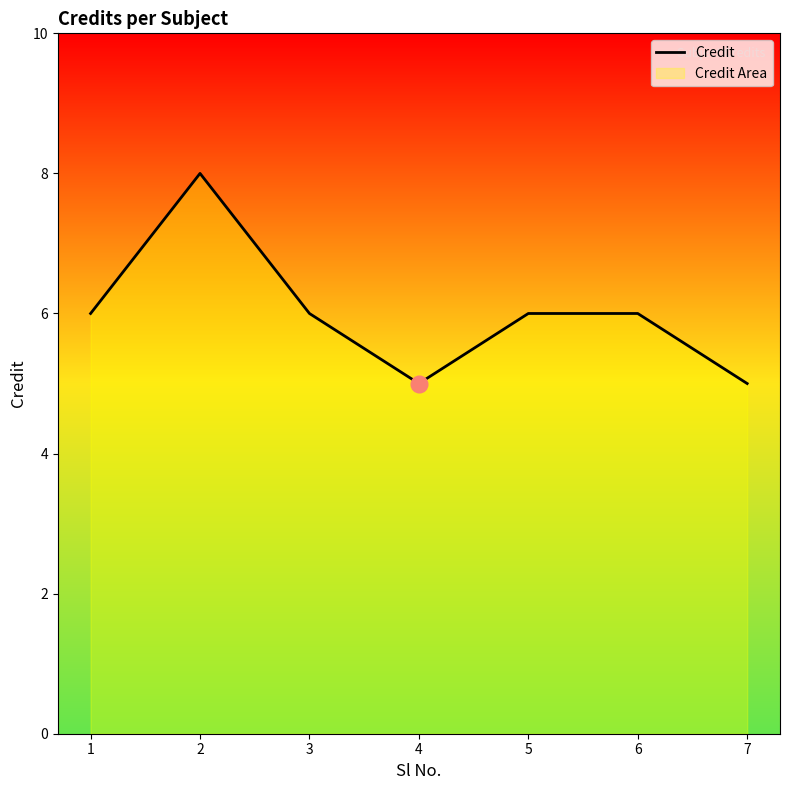

What is the change in value from 1 to 2?

+2